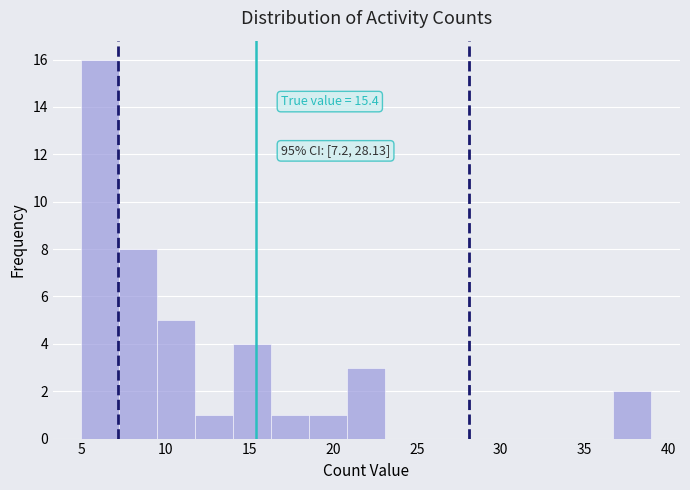

Which range on the x-axis has the tallest bar?

5.0 to 7.5